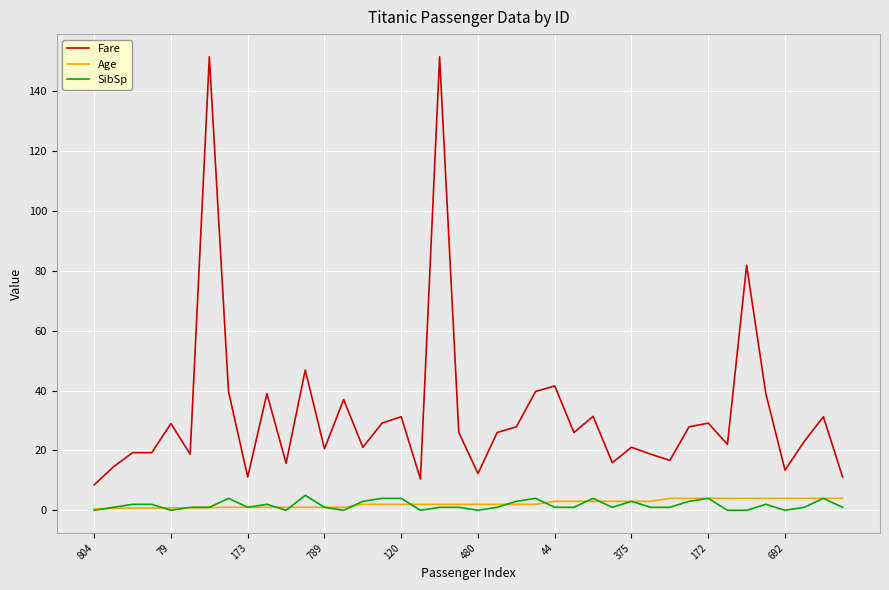

What is the greatest value displayed?

151.6